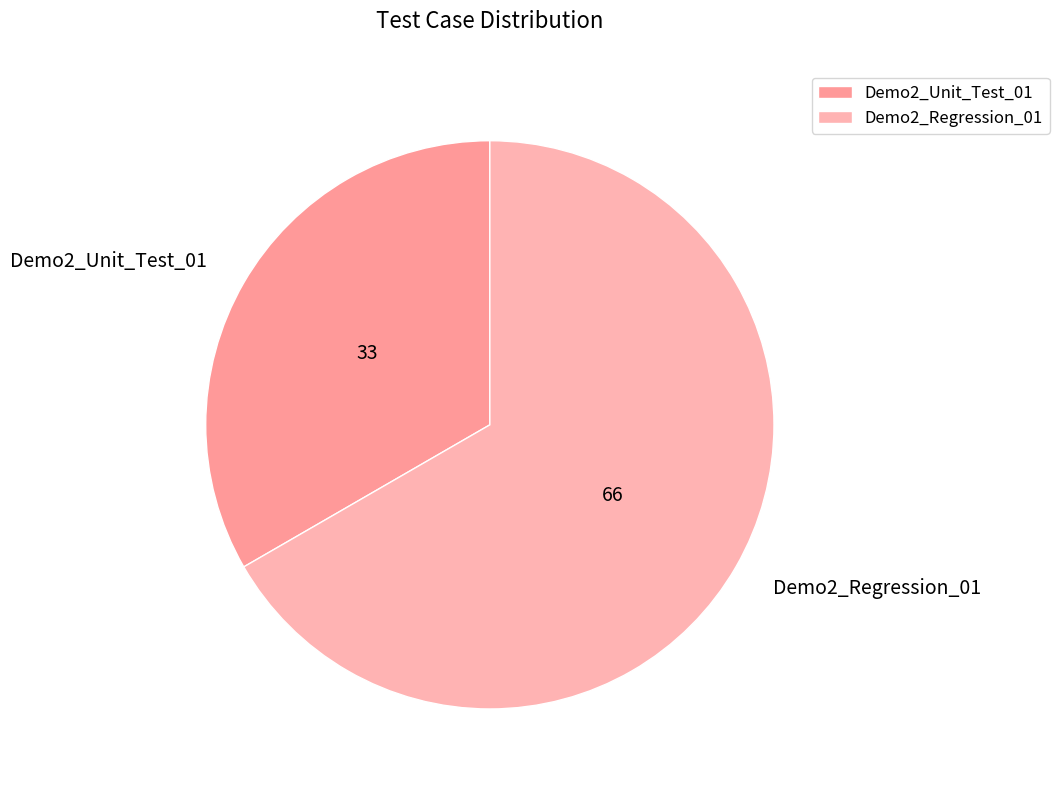

Is Demo2_Unit_Test_01 the majority of the pie?

No